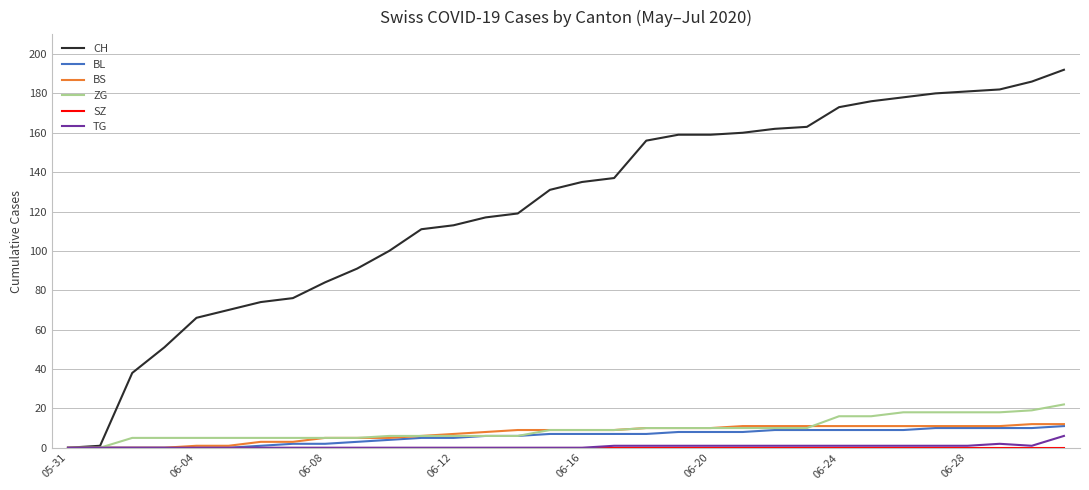

What is the greatest value displayed?

192